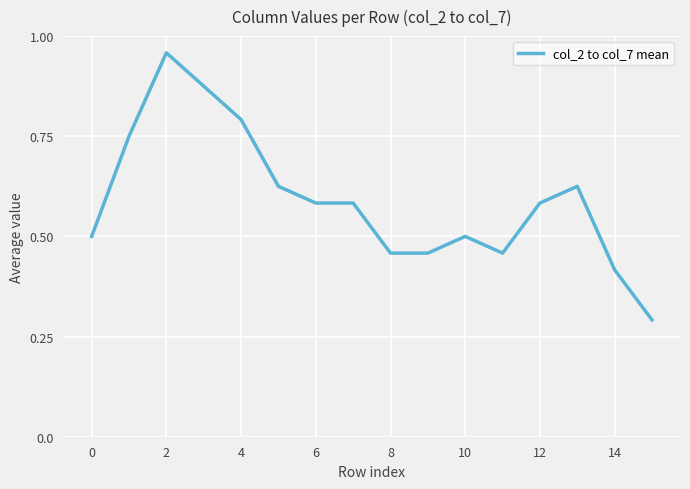

What is the sum of all values?

9.5